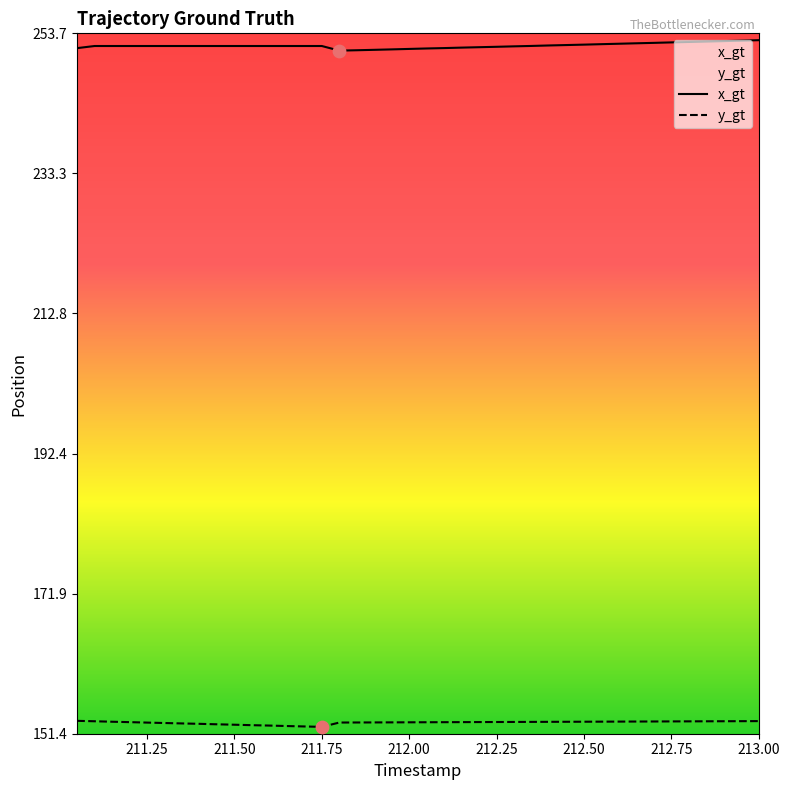

At which category is the sum across all series the highest?

213.0